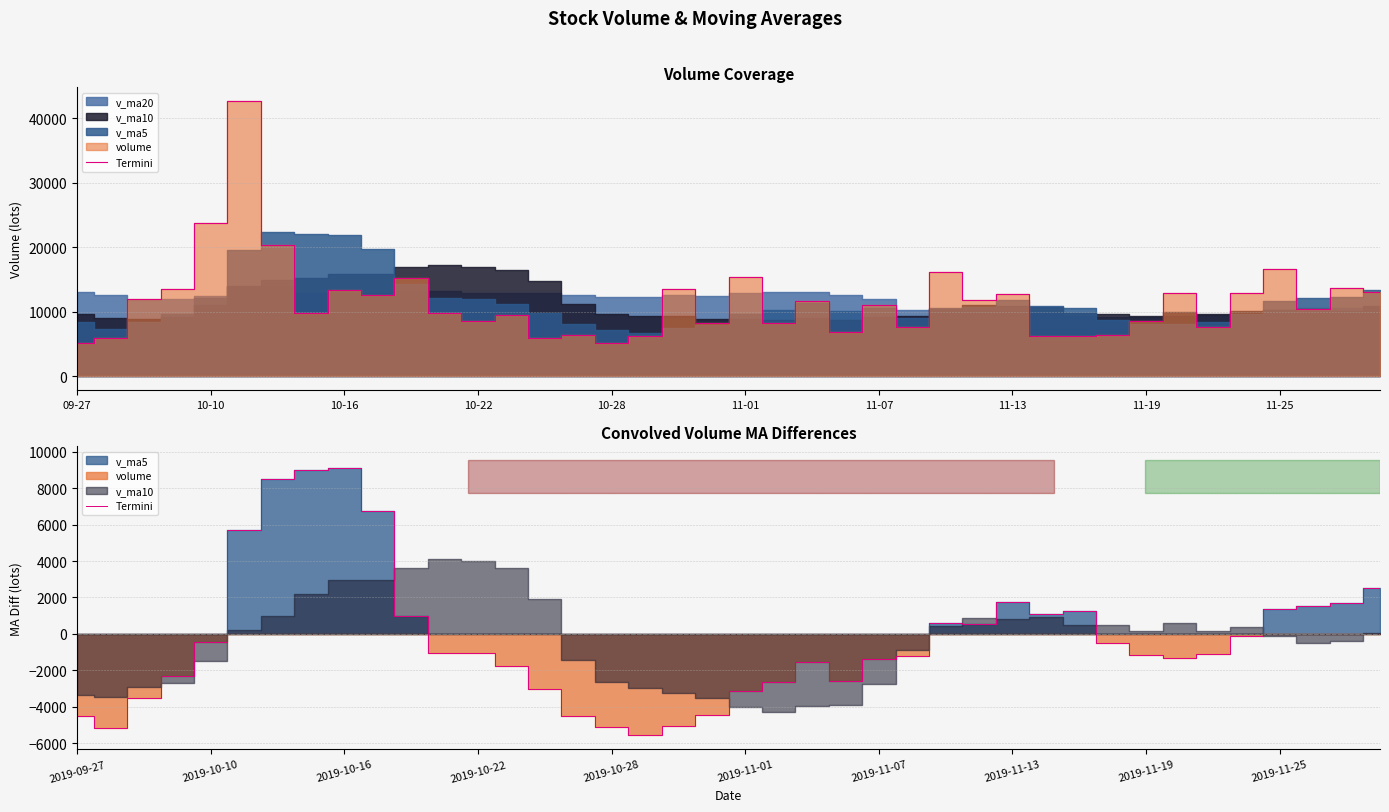

Does the chart display data point markers on the line(s)?

No